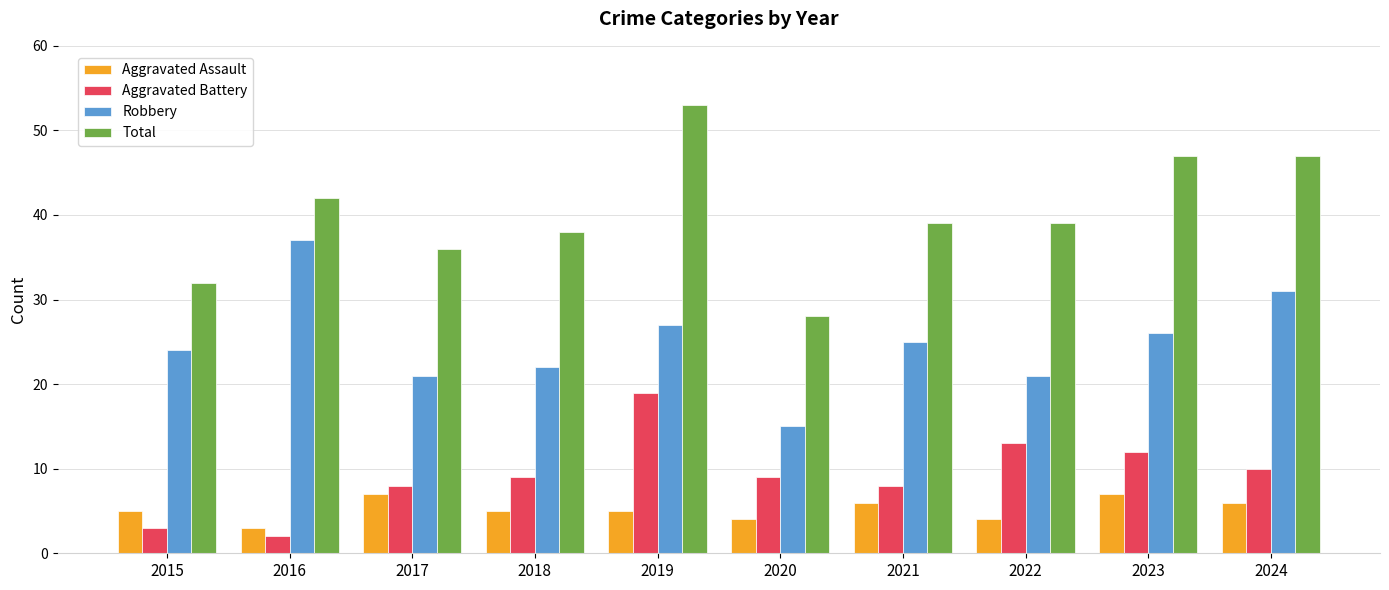

What is the difference between the Aggravated Battery values at 2017 and 2022?

5